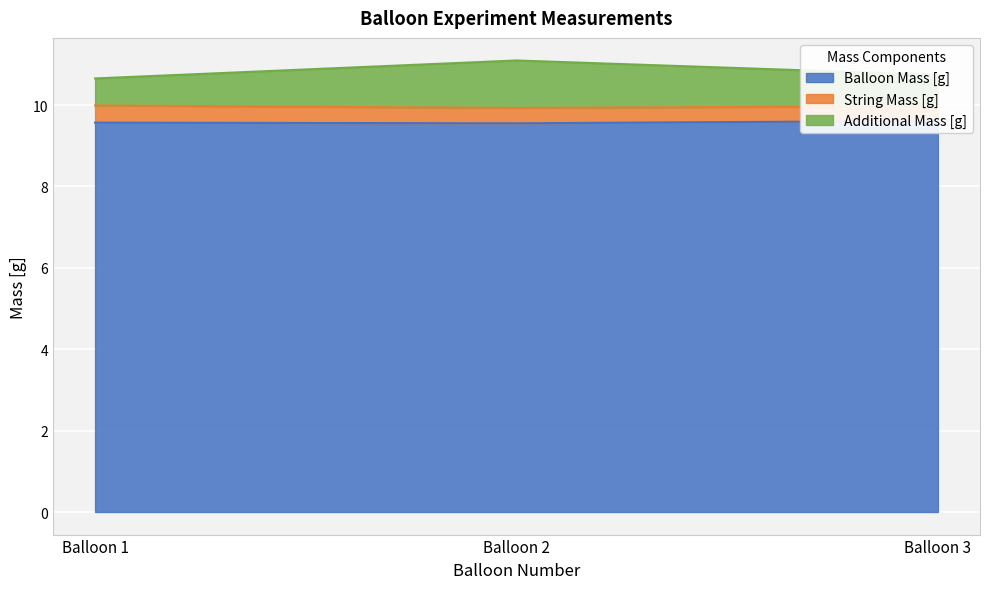

Which series changed the most between Balloon 1 and Balloon 2?

Additional Mass [g]